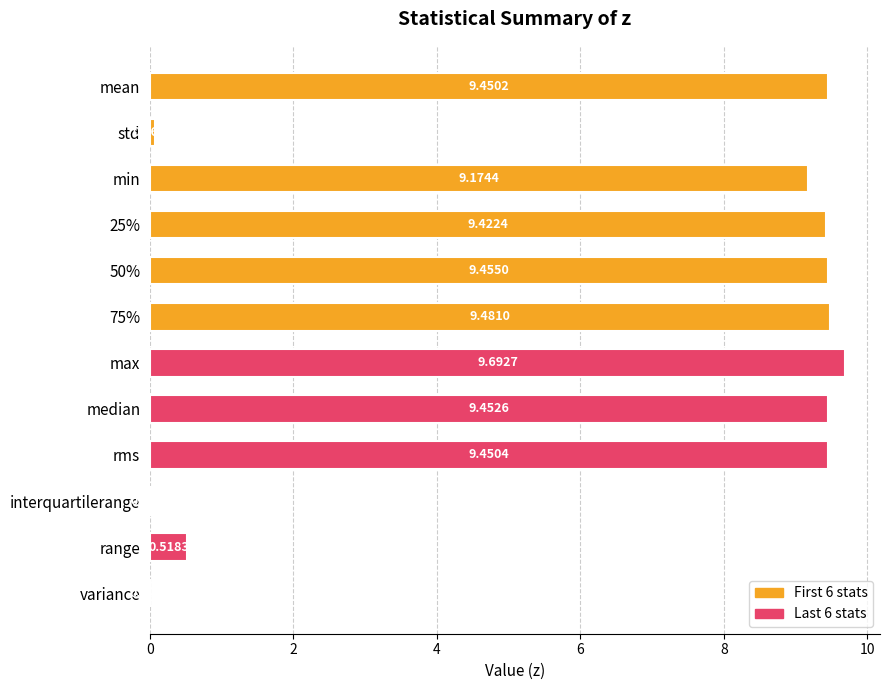

Which label corresponds to the largest value in the chart?

max